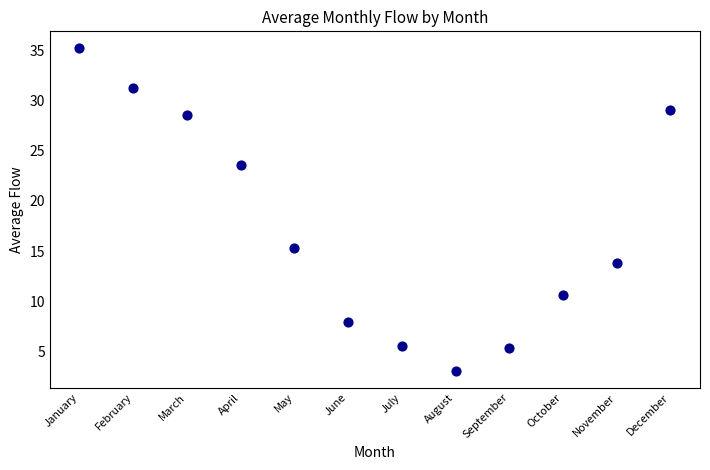

What is the range of Y values (max minus min)?

32.2